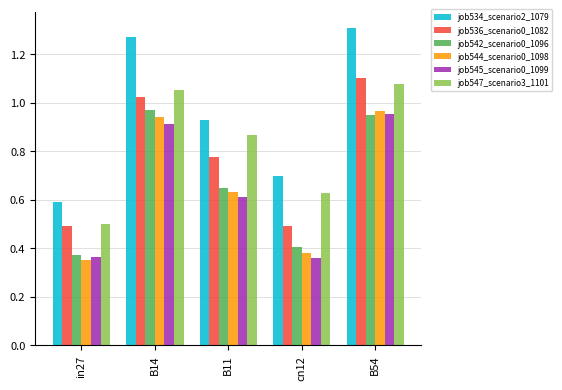

Rank the categories by job534_scenario2_1079 value from highest to lowest.

B54, B14, B11, cn12, in27